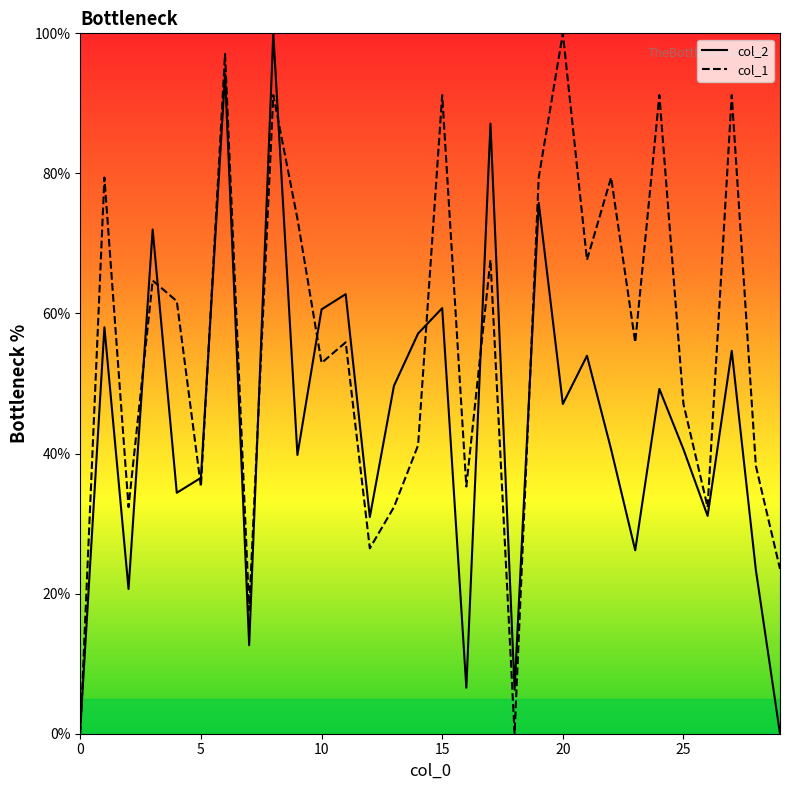

What is the difference between the col_2 values at 2 and 27?

34.0